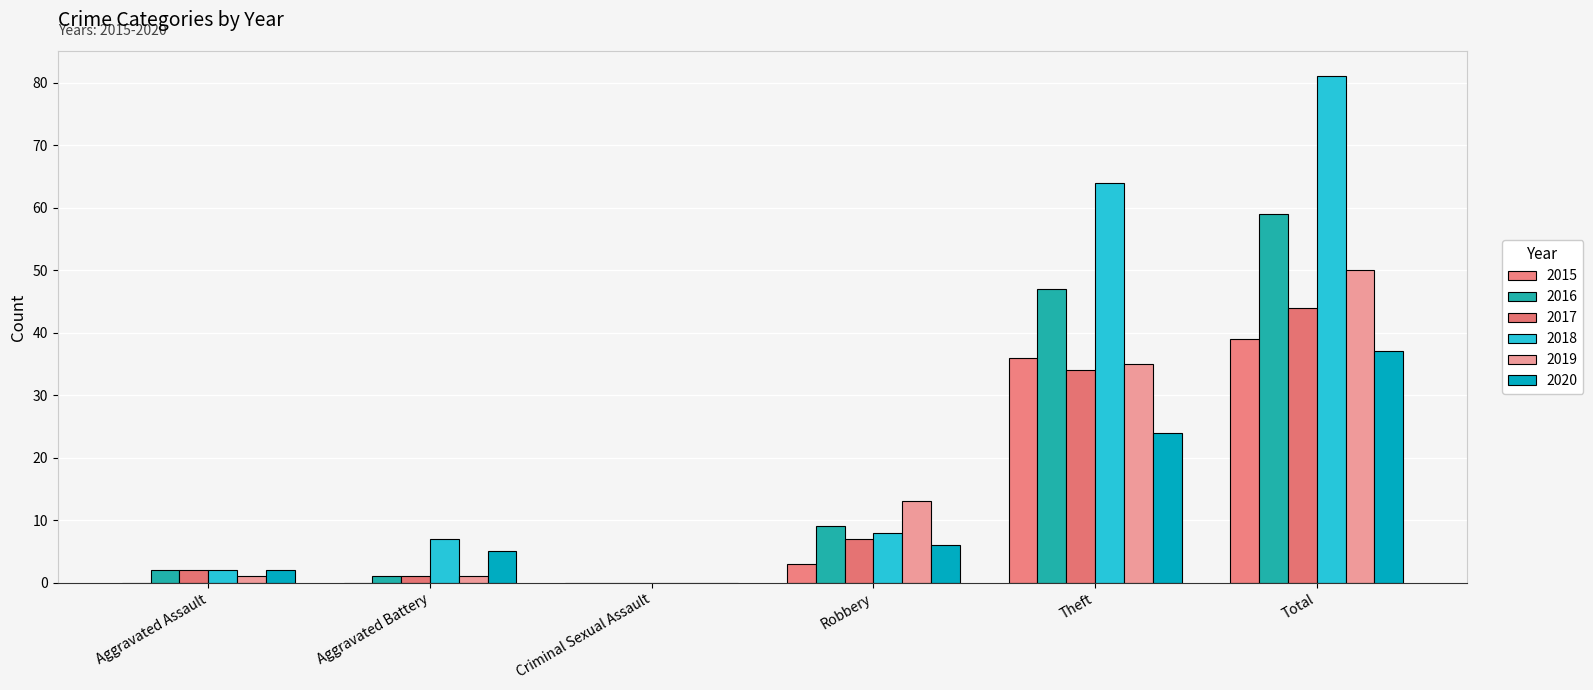

Which has a higher value, Aggravated Battery or Theft?

Theft